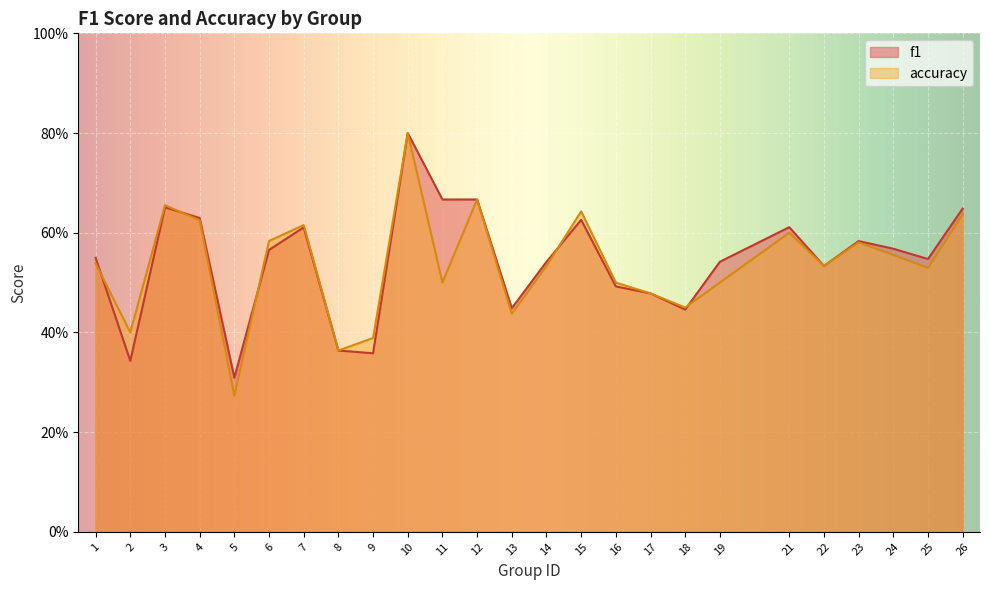

True or false: f1 has a value of 0.5 at 22.

True